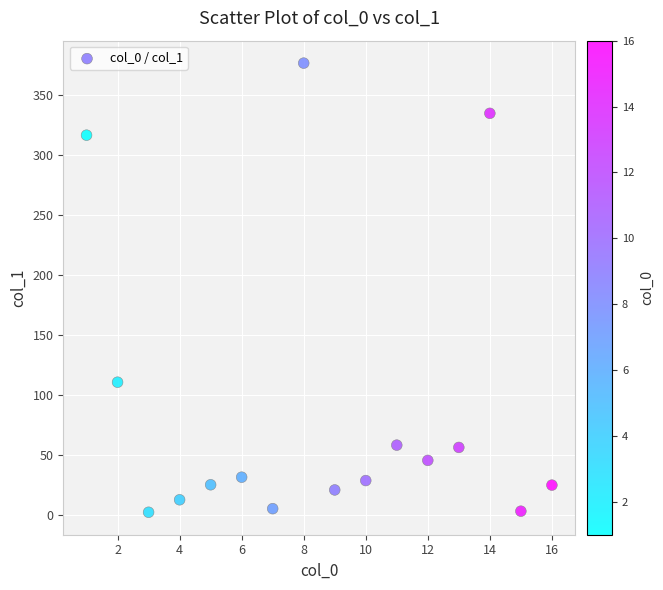

What is the range of Y values (max minus min)?

374.0